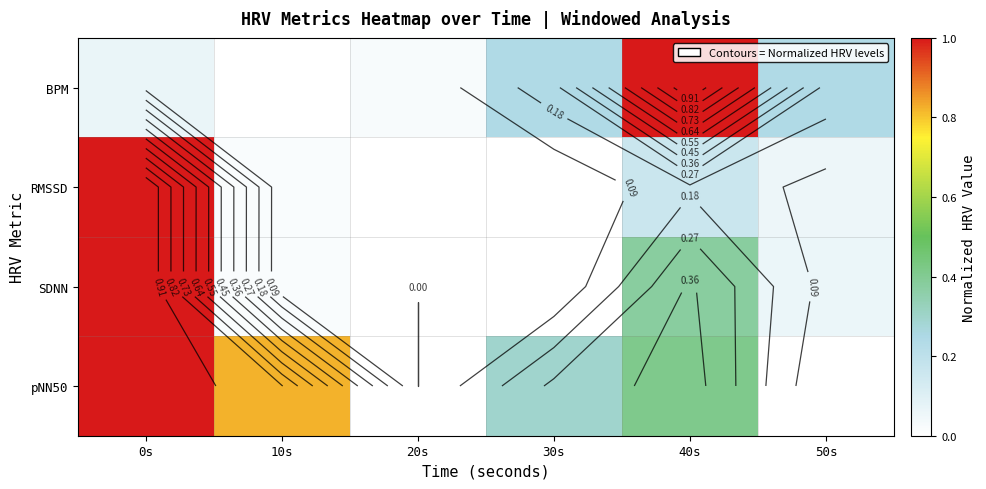

Read the RMSSD value at 50s.

0.1